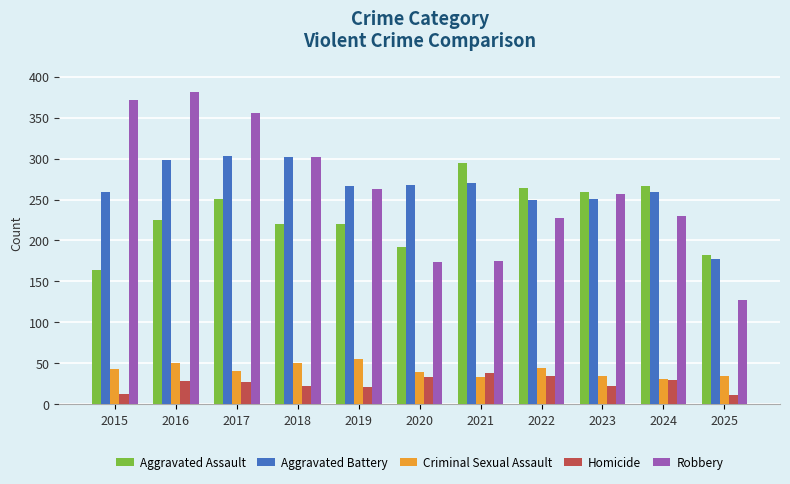

True or false: Aggravated Assault has a value of 295 at 2021.

True